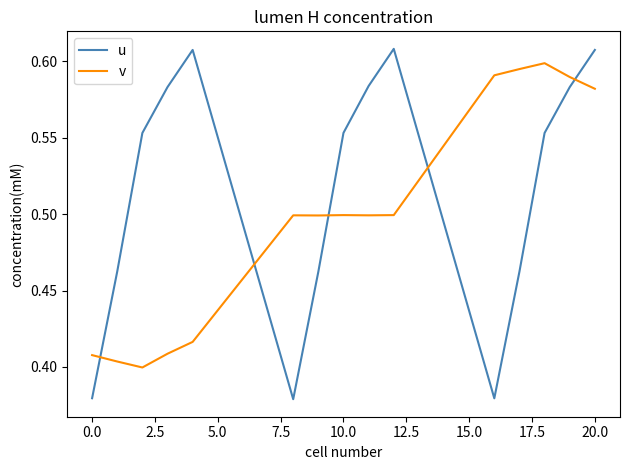

Which series has the largest total across all categories?

u